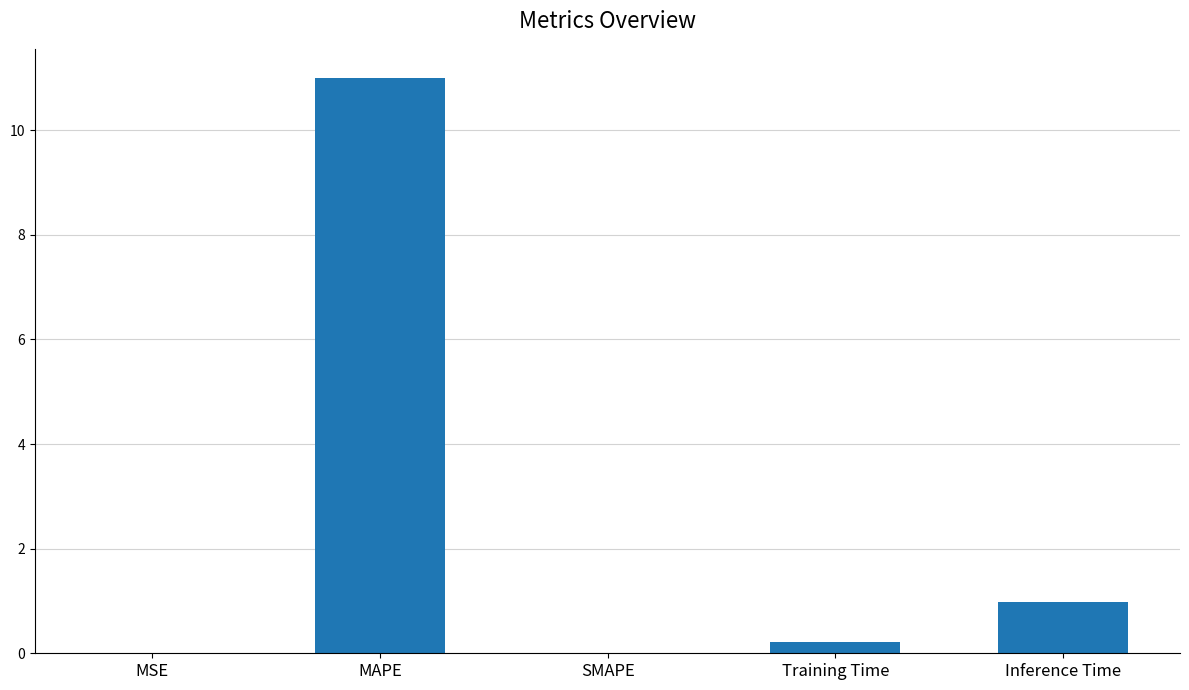

What is the sum of the values at MAPE and Training Time?

11.2